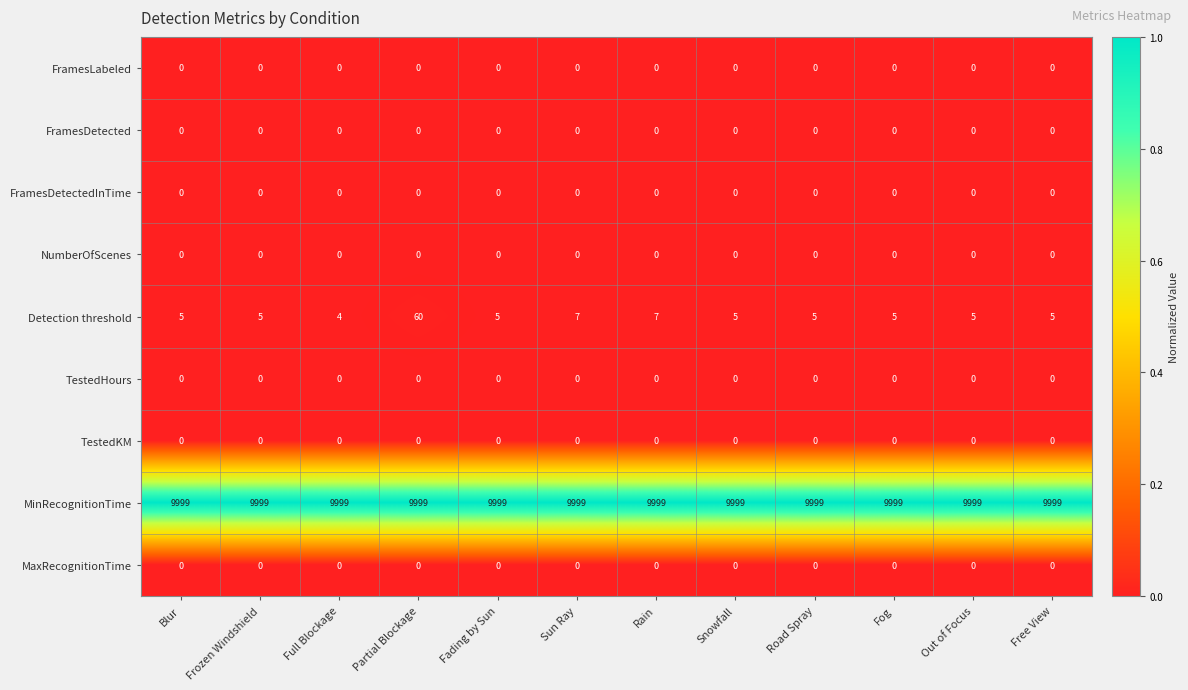

Which series has the largest total across all categories?

MinRecognitionTime